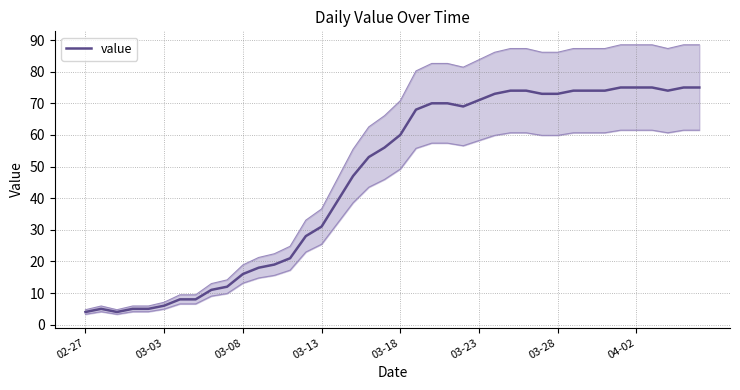

True or false: value has a value of 6 at 03-03.

True